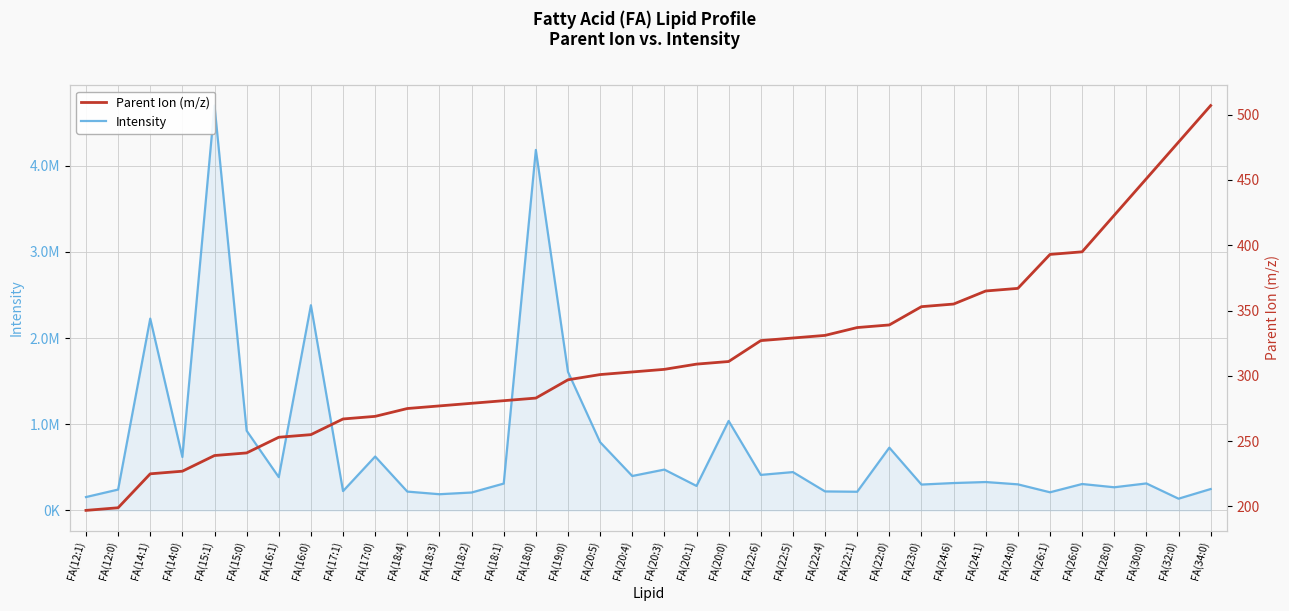

What are all the series names shown in the legend?

Intensity, Parent Ion (m/z)